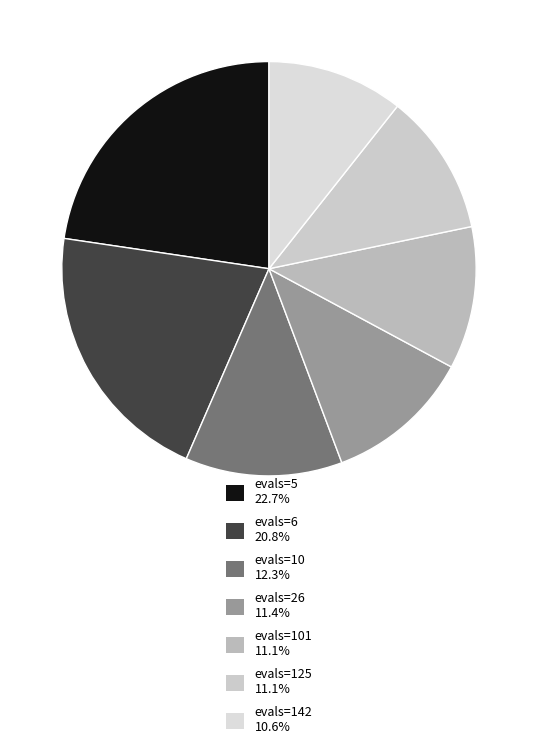

Count the number of slices in the pie.

7